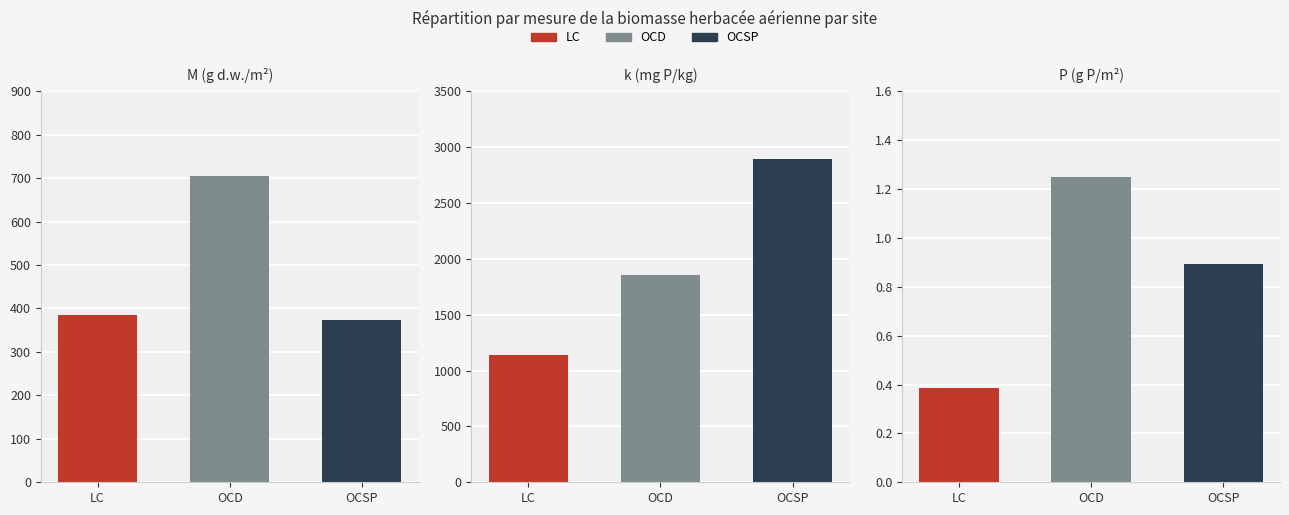

Is the value of OCD at k (mg P/kg) greater than the value of LC at k (mg P/kg)?

Yes